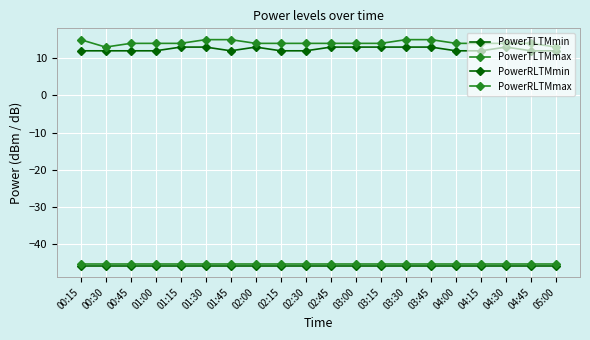

How many lines are shown in the chart?

4